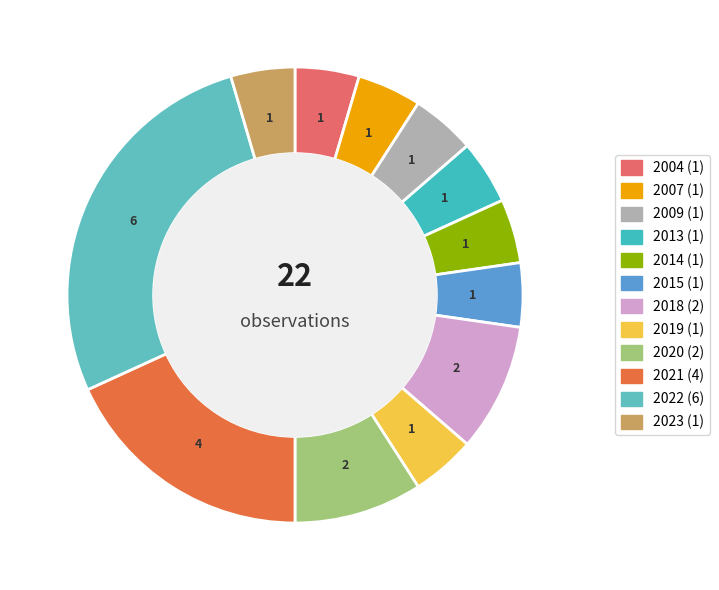

To the nearest percent, what is the difference between the 2021 and 2023 slice percentages?

14%